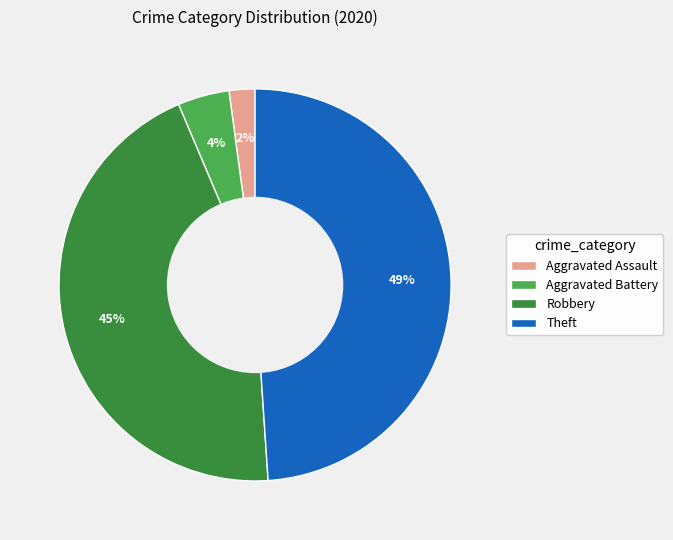

Does any single category account for the majority?

No